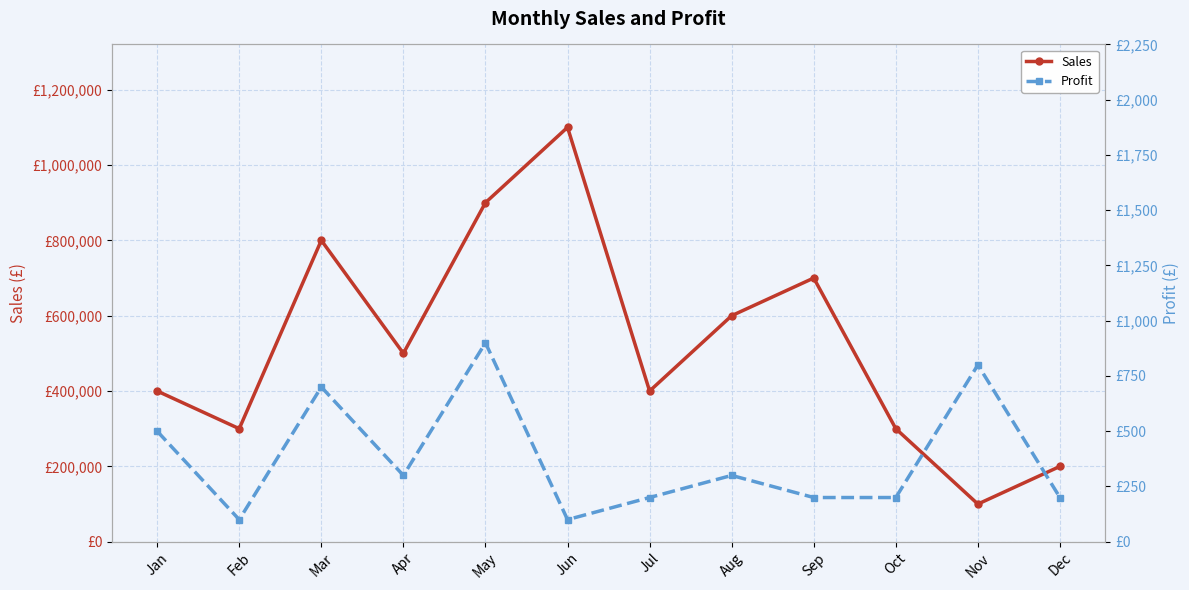

What is the smallest value displayed?

100